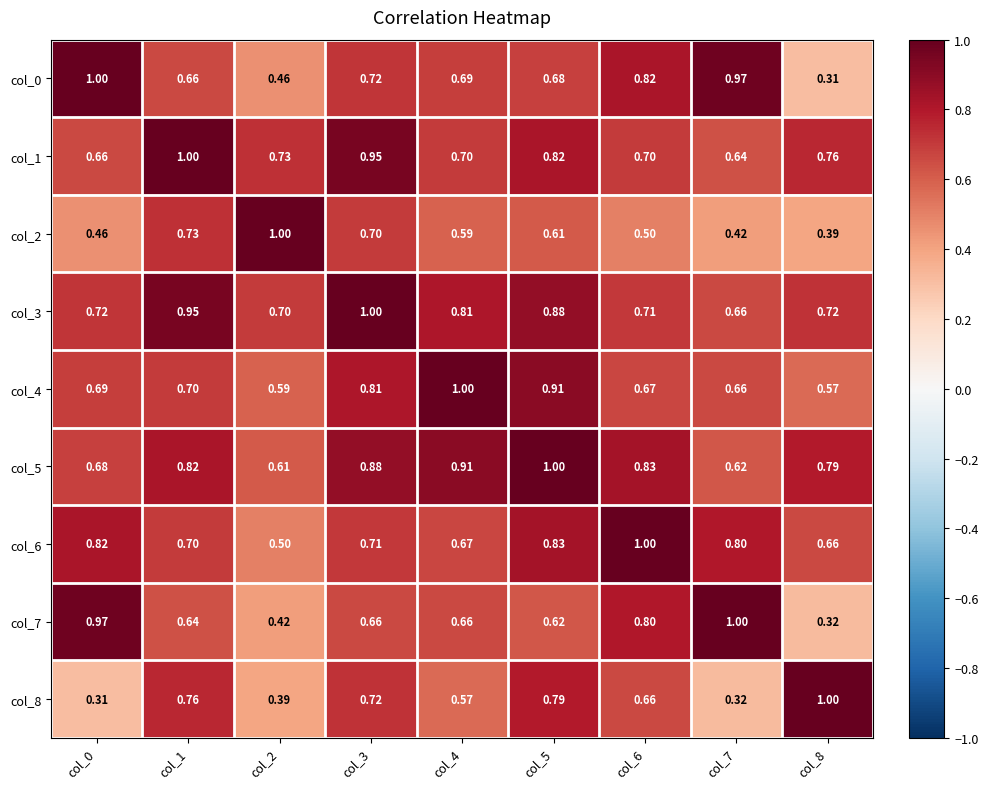

Is the value of col_6 at col_2 greater than the value of col_3 at col_5?

No